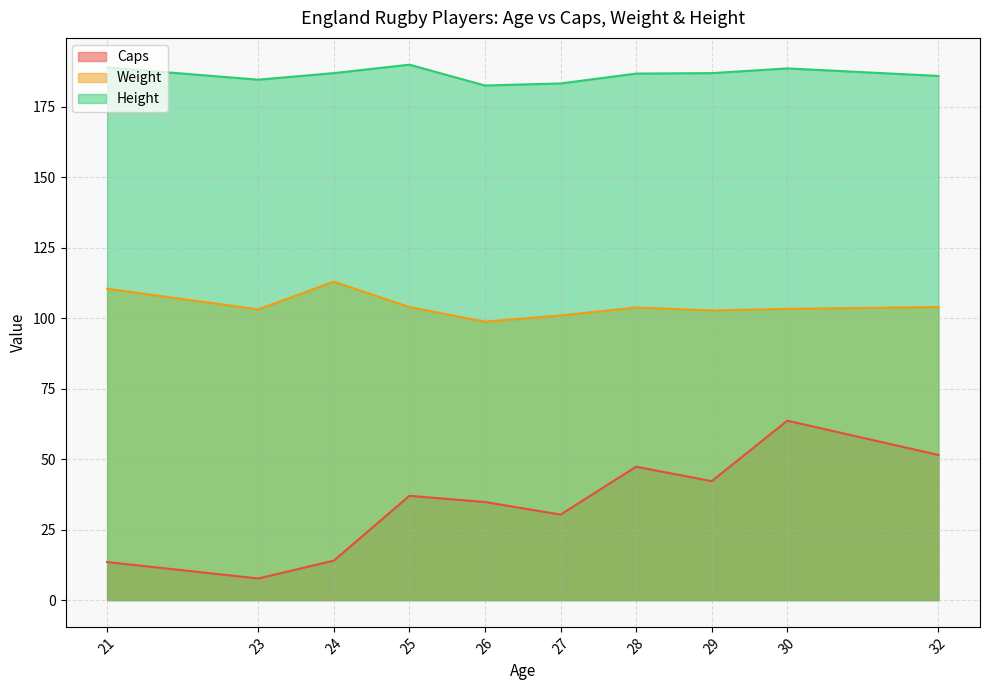

What is the sum of the Height values at 28 and 32?

372.8